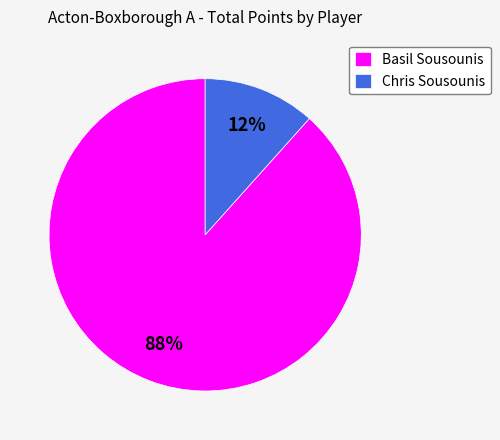

Which slice represents more than half of the pie?

Basil Sousounis